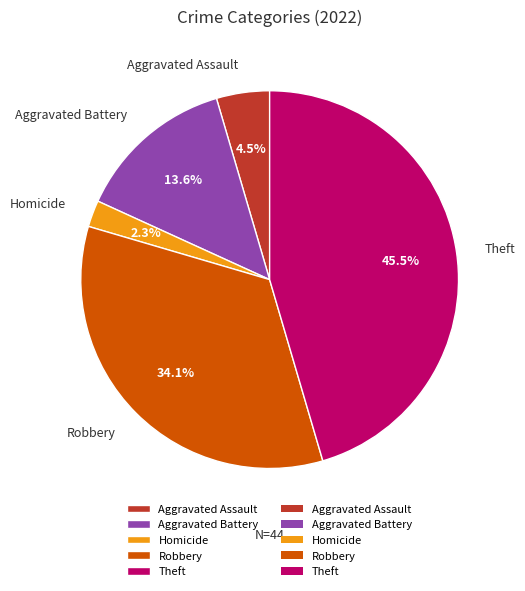

Between Homicide and Theft, which is larger?

Theft